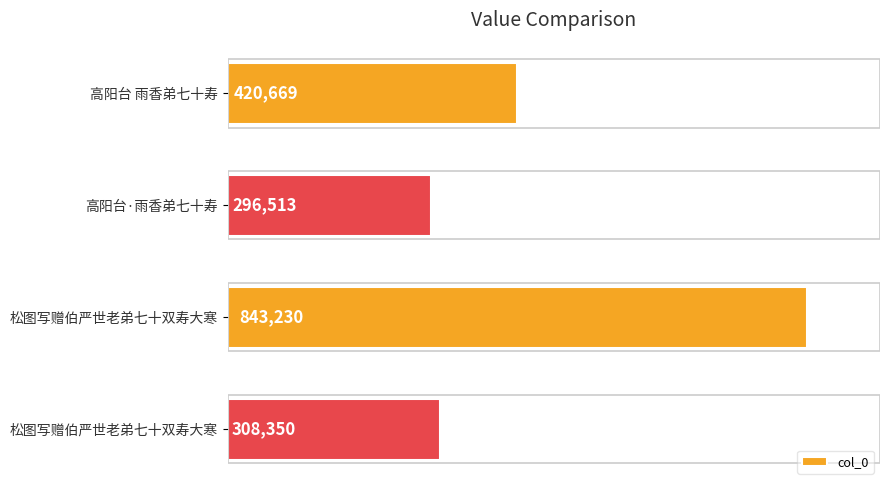

What is the sum of all values?

1868762